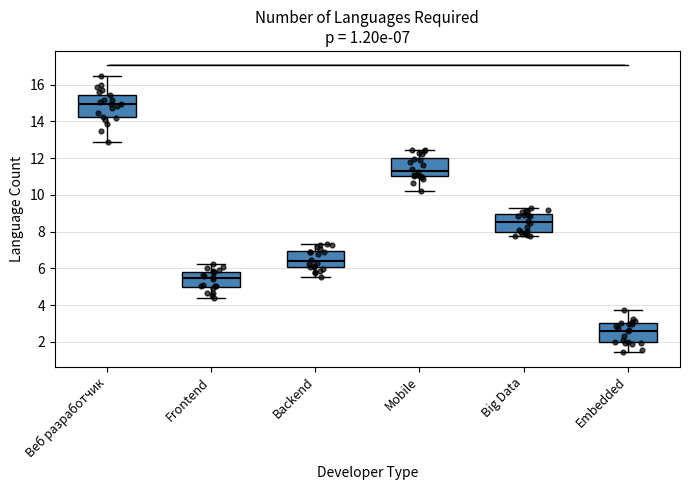

Which box has the lowest median line?

Embedded